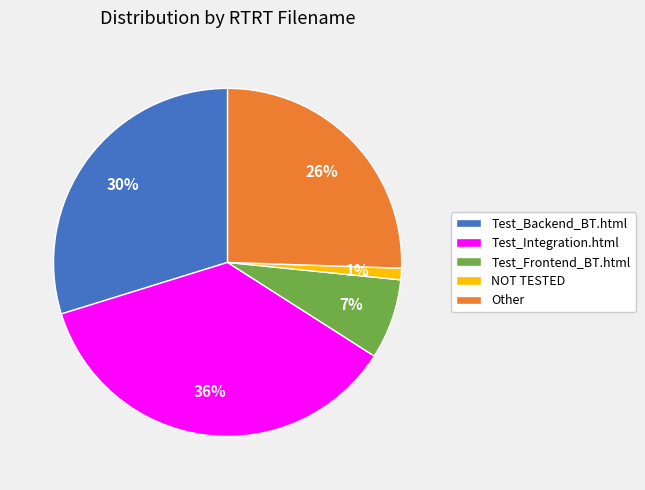

Count the number of slices in the pie.

5